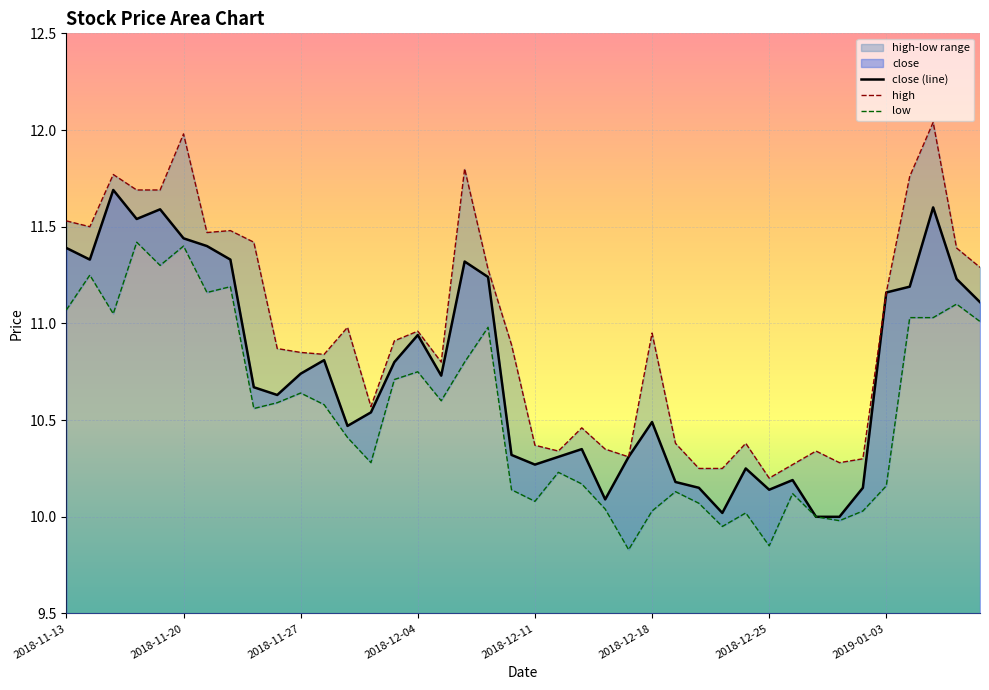

How many interior local peaks does the high series have?

11